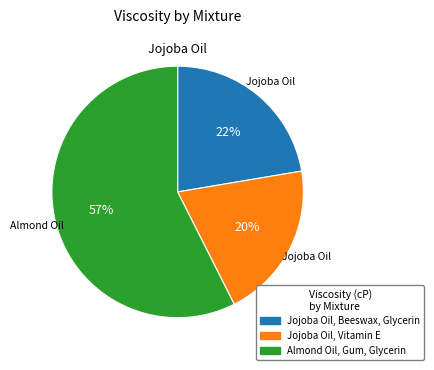

Is there a majority slice in this chart?

Yes